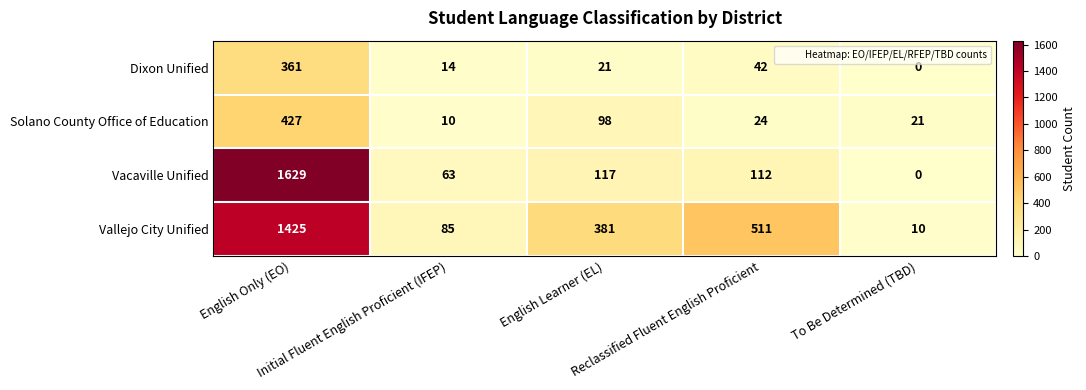

What is the maximum value for Dixon Unified?

361